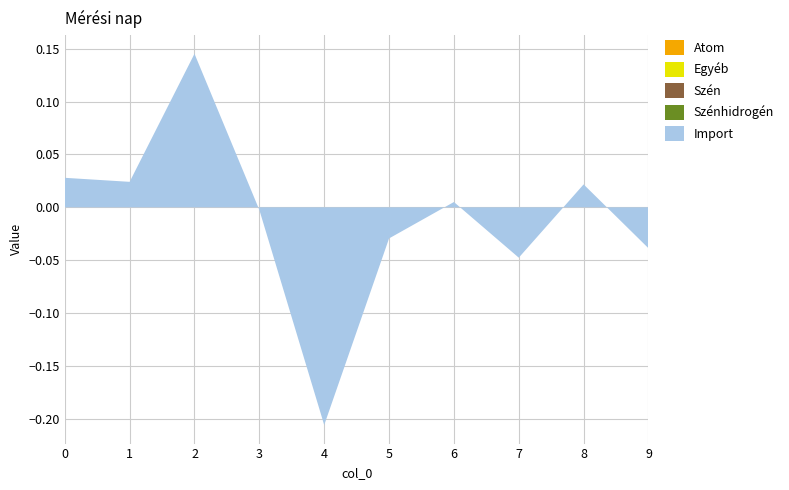

Reading right to left, transcribe all the data shown in this chart.

Atom: 9=0.0	8=0.0	7=0.0	6=0.0	5=0.0	4=0.0	3=0.0	2=0.0	1=0.0	0=0.0
Egyéb: 9=0.0	8=0.0	7=0.0	6=0.0	5=0.0	4=0.0	3=0.0	2=0.0	1=0.0	0=0.0
Szén: 9=0.0	8=0.0	7=0.0	6=0.0	5=0.0	4=0.0	3=0.0	2=0.0	1=0.0	0=0.0
Szénhidrogén: 9=0.0	8=0.0	7=0.0	6=0.0	5=0.0	4=0.0	3=0.0	2=0.0	1=0.0	0=0.0
Import: 9=-0.0	8=0.0	7=-0.0	6=0.0	5=-0.0	4=-0.2	3=-0.0	2=0.1	1=0.0	0=0.0